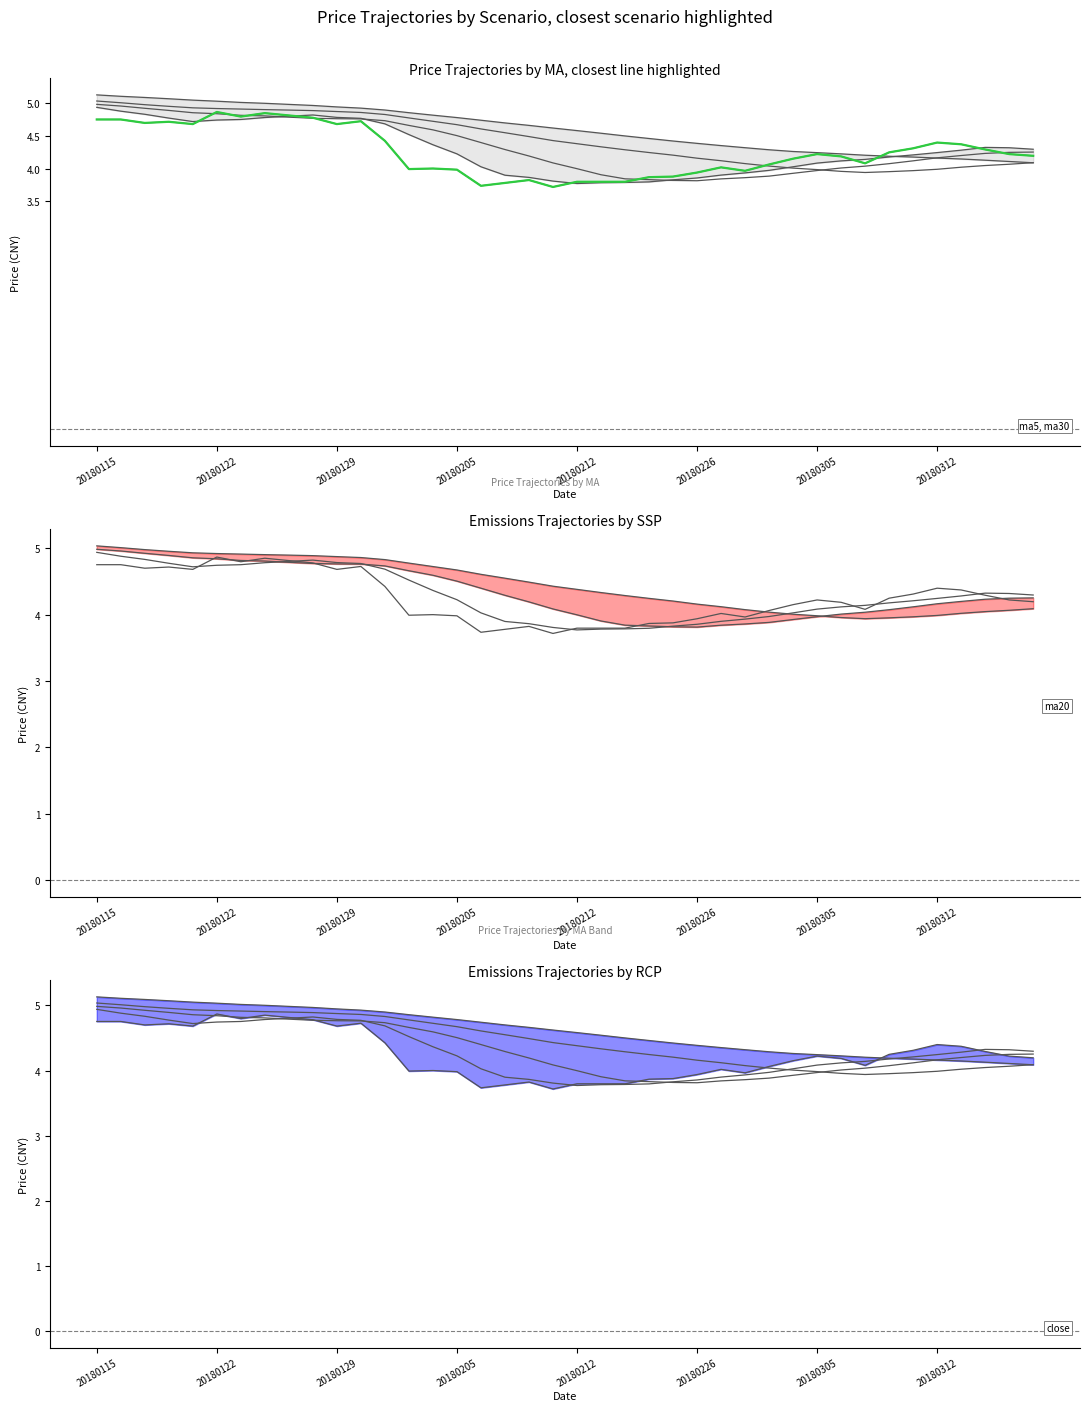

How many times do close and ma30 cross each other?

1